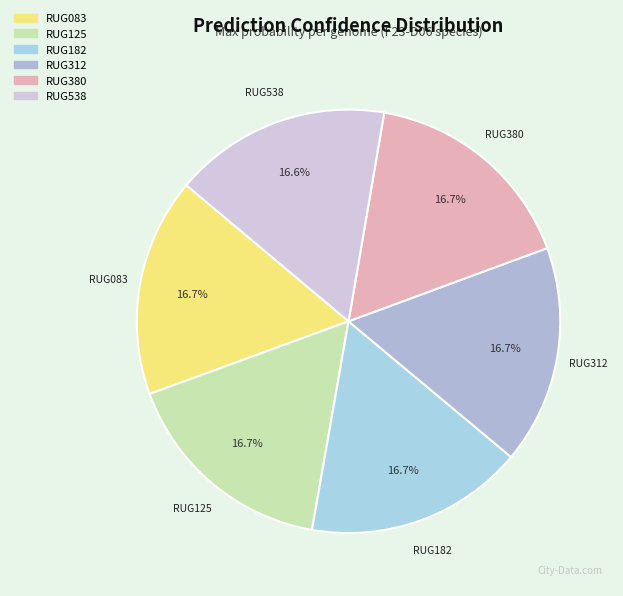

Do RUG083 and RUG125 together represent more than half of the pie?

No